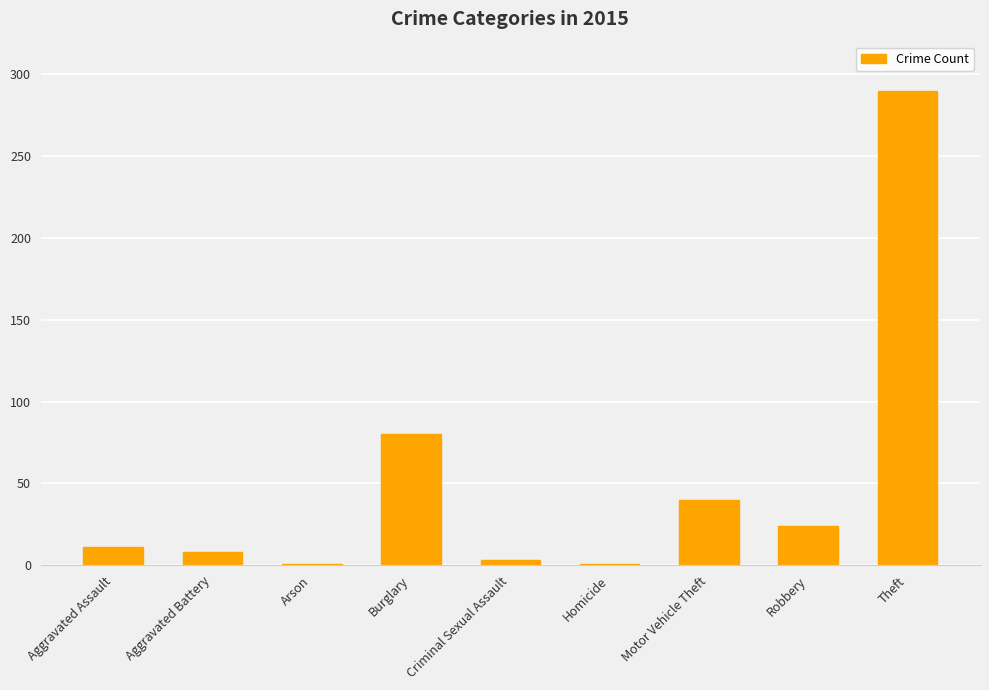

Count the number of categories in the chart.

9